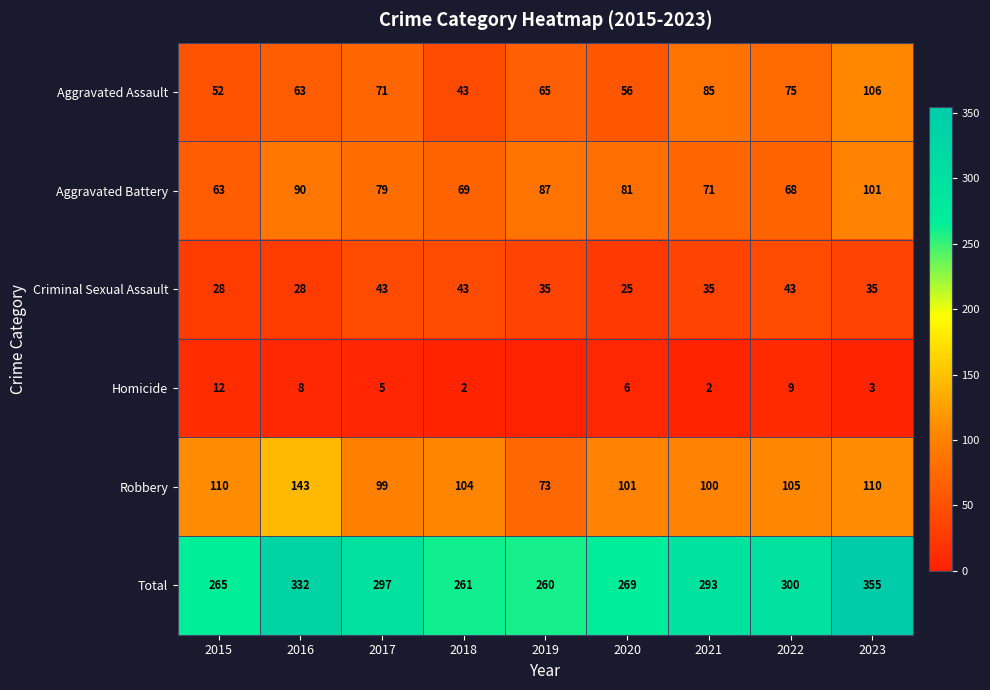

At 2020, list the series in order from largest to smallest.

Total, Robbery, Aggravated Battery, Aggravated Assault, Criminal Sexual Assault, Homicide